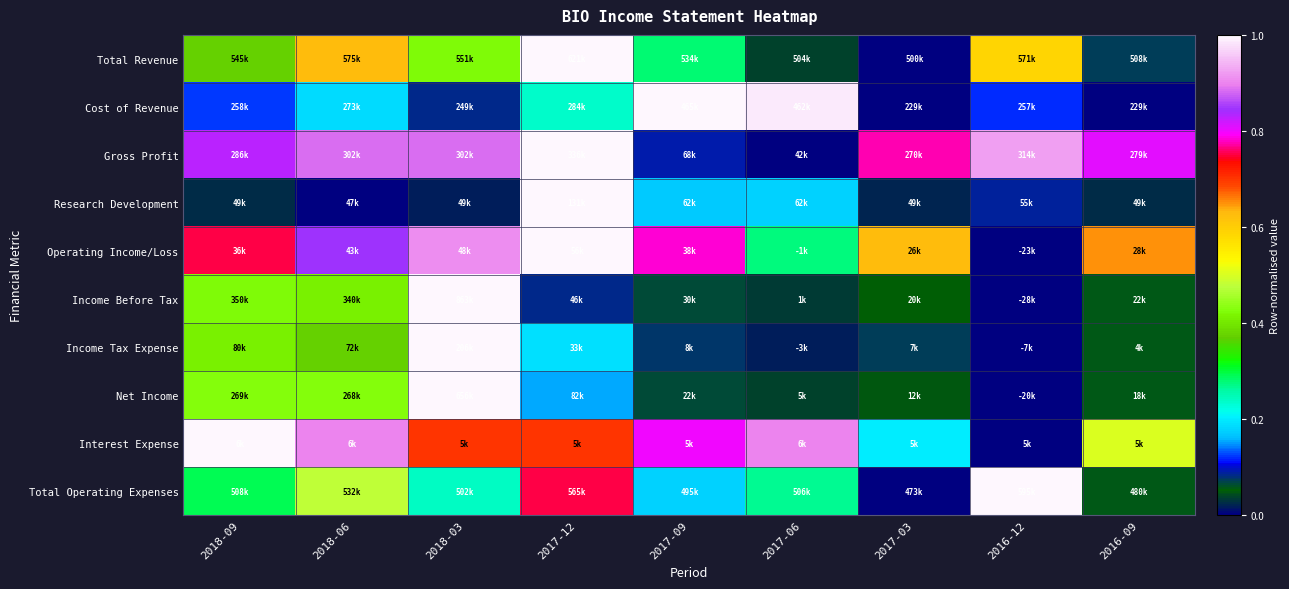

Reading left to right, what are all the values shown in this chart?

Total Revenue: 2018-09=0.4	2018-06=0.6	2018-03=0.4	2017-12=1.0	2017-09=0.3	2017-06=0.0	2017-03=0.0	2016-12=0.6	2016-09=0.1
Cost of Revenue: 2018-09=0.1	2018-06=0.2	2018-03=0.1	2017-12=0.2	2017-09=1.0	2017-06=1.0	2017-03=0.0	2016-12=0.1	2016-09=0.0
Gross Profit: 2018-09=0.8	2018-06=0.9	2018-03=0.9	2017-12=1.0	2017-09=0.1	2017-06=0.0	2017-03=0.8	2016-12=0.9	2016-09=0.8
Research Development: 2018-09=0.0	2018-06=0.0	2018-03=0.0	2017-12=1.0	2017-09=0.2	2017-06=0.2	2017-03=0.0	2016-12=0.1	2016-09=0.0
Operating Income/Loss: 2018-09=0.8	2018-06=0.8	2018-03=0.9	2017-12=1.0	2017-09=0.8	2017-06=0.3	2017-03=0.6	2016-12=0.0	2016-09=0.6
Income Before Tax: 2018-09=0.4	2018-06=0.4	2018-03=1.0	2017-12=0.1	2017-09=0.1	2017-06=0.0	2017-03=0.1	2016-12=0.0	2016-09=0.1
Income Tax Expense: 2018-09=0.4	2018-06=0.4	2018-03=1.0	2017-12=0.2	2017-09=0.1	2017-06=0.0	2017-03=0.1	2016-12=0.0	2016-09=0.1
Net Income: 2018-09=0.4	2018-06=0.4	2018-03=1.0	2017-12=0.2	2017-09=0.1	2017-06=0.0	2017-03=0.0	2016-12=0.0	2016-09=0.1
Interest Expense: 2018-09=1.0	2018-06=0.9	2018-03=0.7	2017-12=0.7	2017-09=0.8	2017-06=0.9	2017-03=0.2	2016-12=0.0	2016-09=0.5
Total Operating Expenses: 2018-09=0.3	2018-06=0.5	2018-03=0.2	2017-12=0.8	2017-09=0.2	2017-06=0.3	2017-03=0.0	2016-12=1.0	2016-09=0.1